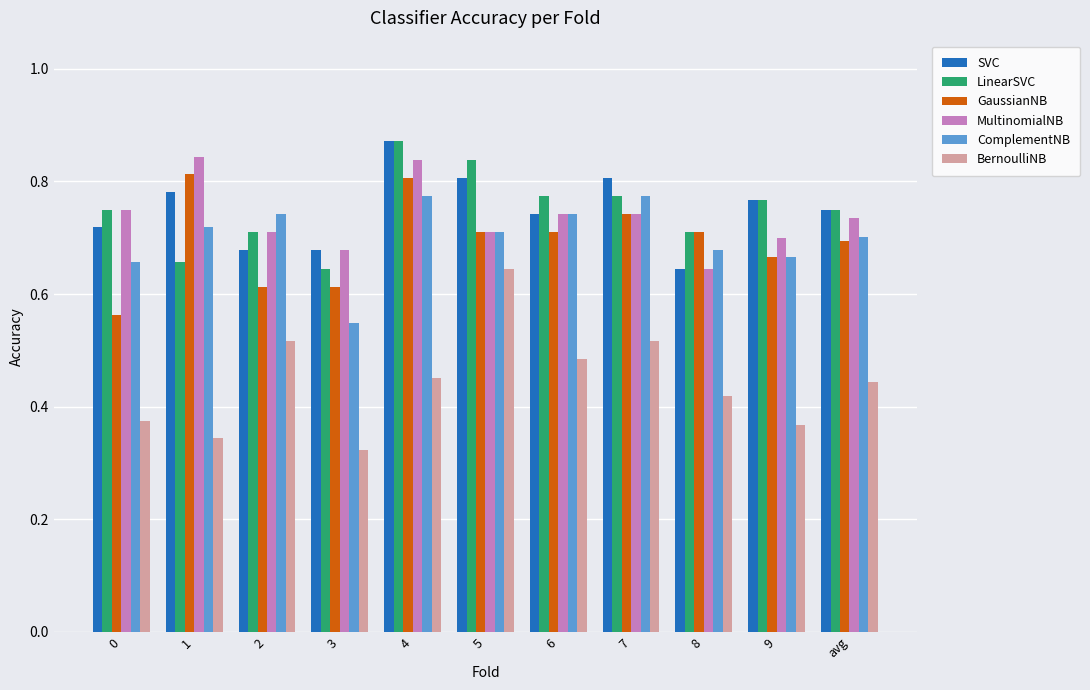

Is the value of SVC at 4 greater than the value of LinearSVC at 6?

Yes